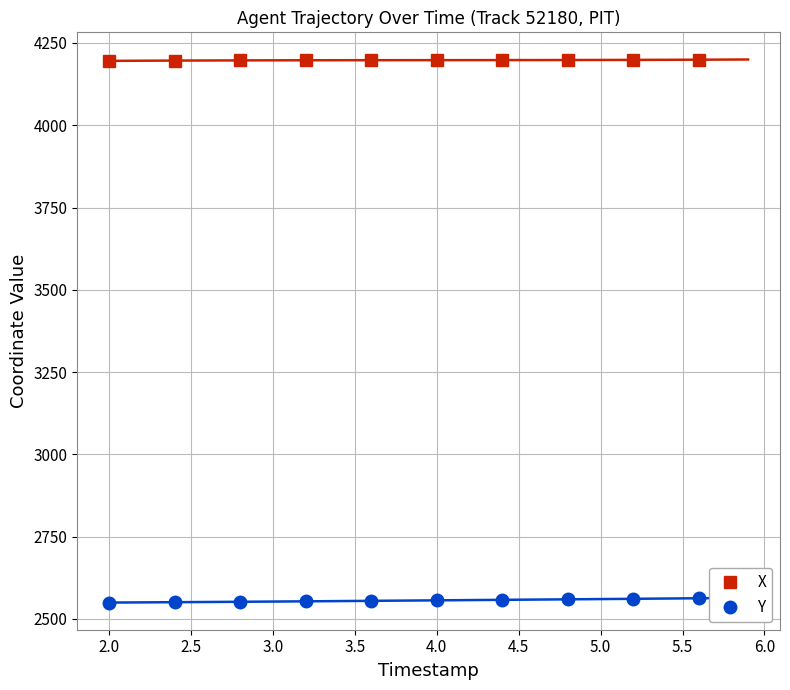

How many data points does each series have?

10